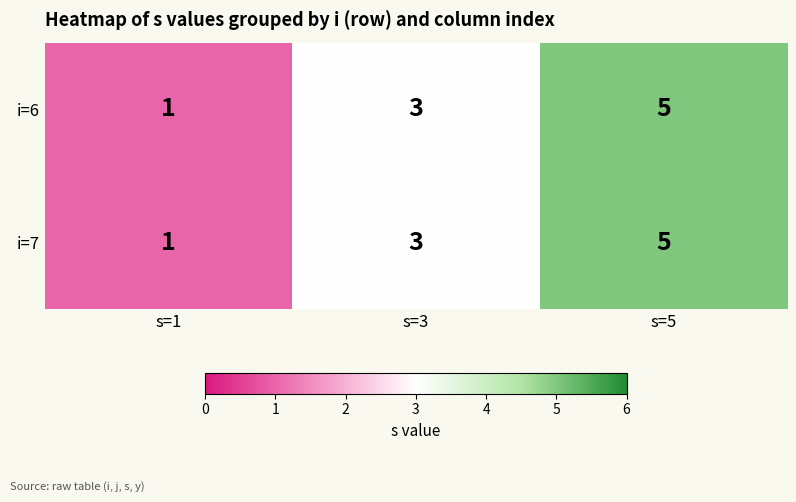

Is it true that i=7 equals 3 at s=3?

True